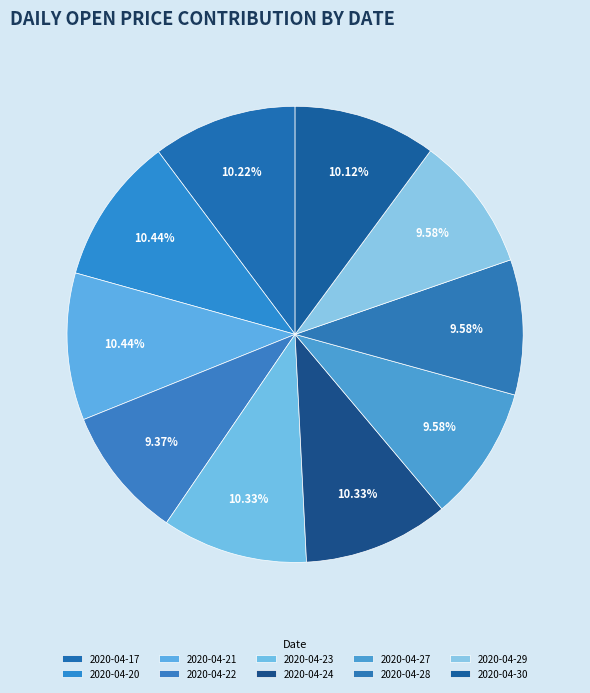

To the nearest percent, what is the average slice percentage?

10%